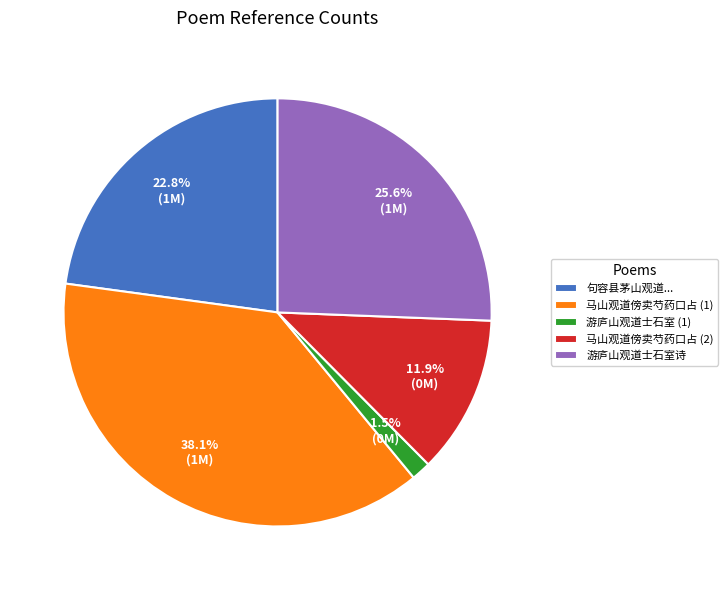

Combined, do 马山观道傍卖芍药口占 (1) and 游庐山观道士石室 (1) account for over 50%?

No